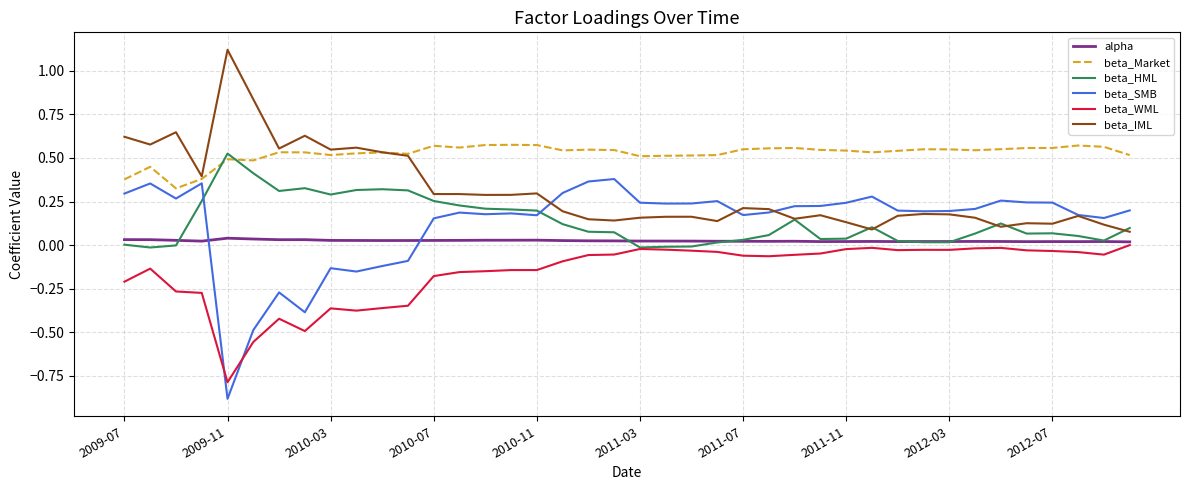

Which series has the largest range (max minus min)?

beta_SMB